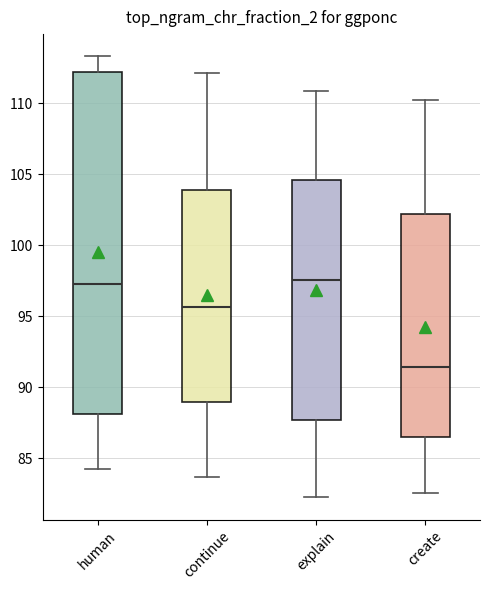

Which box is the tallest, from its lower edge to its upper edge?

human